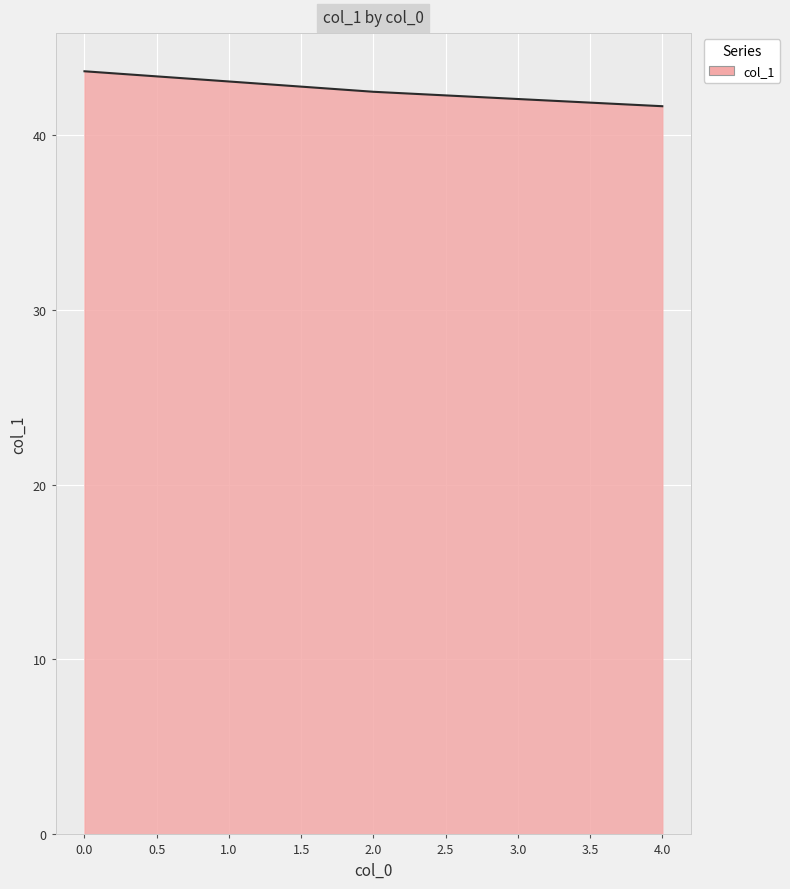

List the labels in order of value, smallest first.

4.0, 3.0, 2.0, 1.0, 0.0